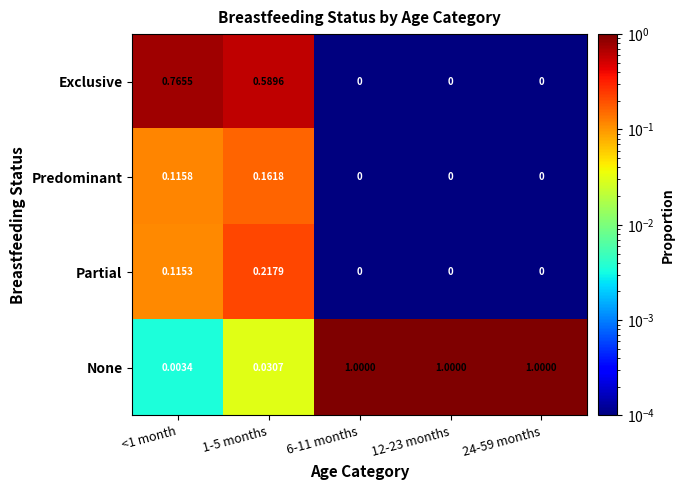

Between <1 month and 12-23 months, which series saw the biggest shift?

None